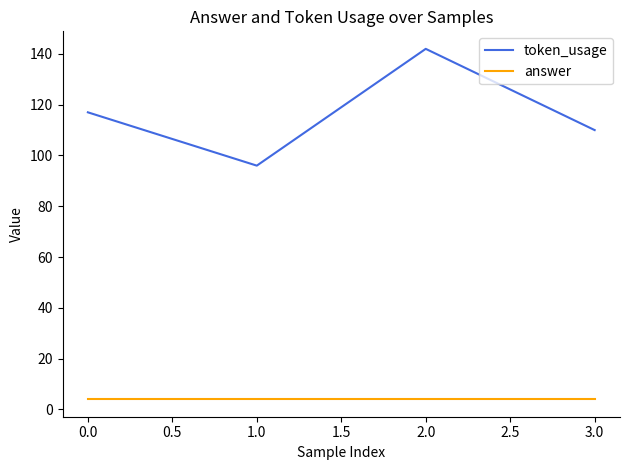

True or false: token_usage and answer cross at least once.

False